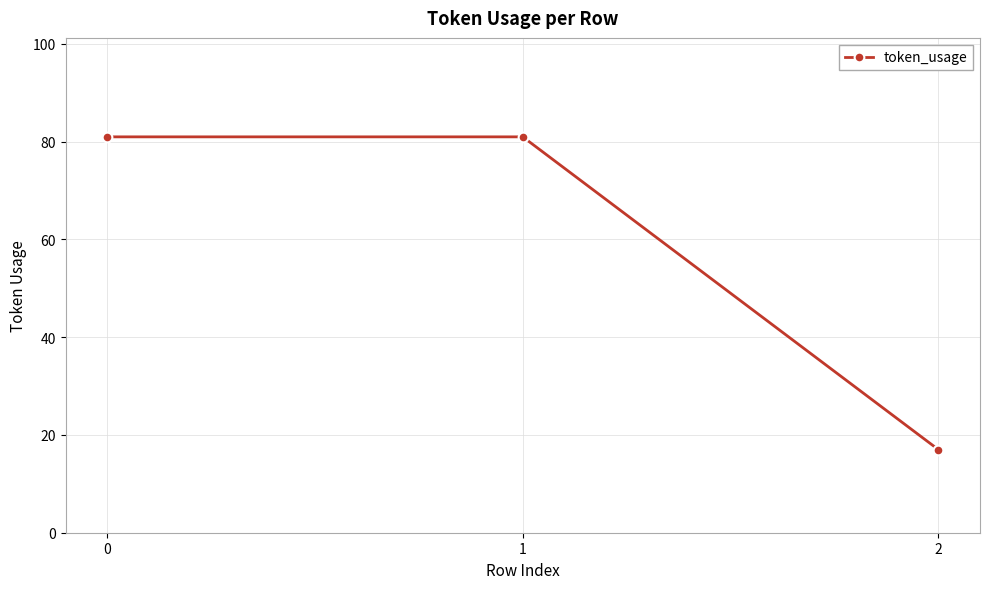

What is the value of the 2nd point from the left?

81